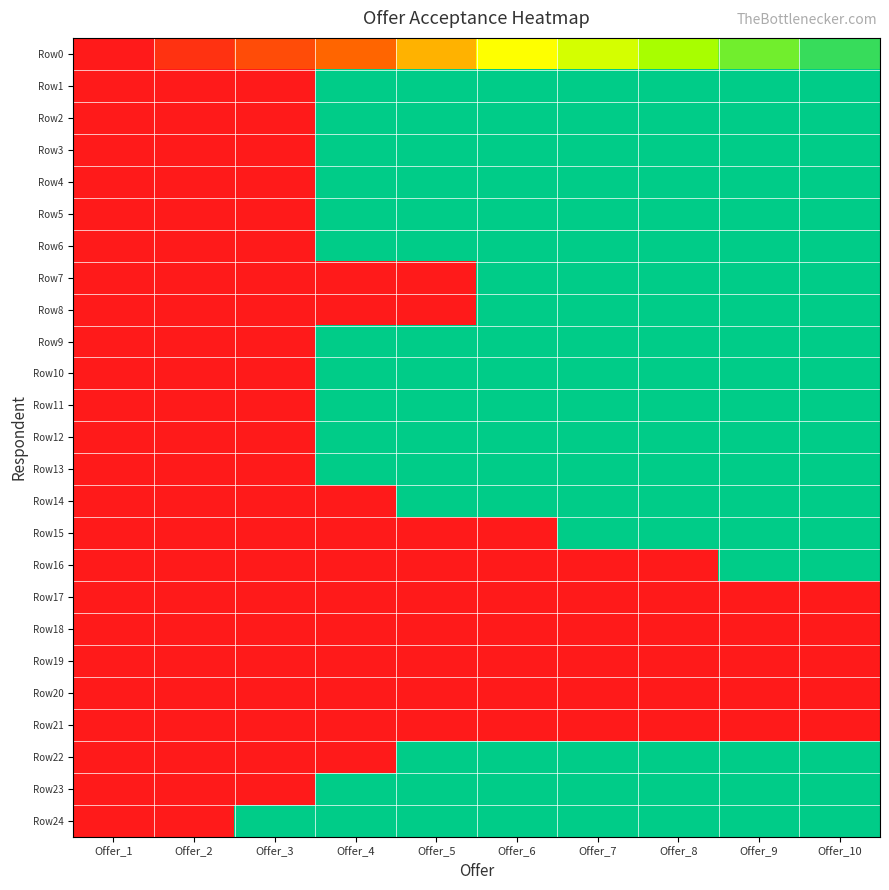

Reading right to left, transcribe all the data shown in this chart.

Row0: Offer_10=90	Offer_9=80	Offer_8=70	Offer_7=60	Offer_6=50	Offer_5=40	Offer_4=30	Offer_3=20	Offer_2=10	Offer_1=0
Row1: Offer_10=100	Offer_9=100	Offer_8=100	Offer_7=100	Offer_6=100	Offer_5=100	Offer_4=100	Offer_3=0	Offer_2=0	Offer_1=0
Row2: Offer_10=100	Offer_9=100	Offer_8=100	Offer_7=100	Offer_6=100	Offer_5=100	Offer_4=100	Offer_3=0	Offer_2=0	Offer_1=0
Row3: Offer_10=100	Offer_9=100	Offer_8=100	Offer_7=100	Offer_6=100	Offer_5=100	Offer_4=100	Offer_3=0	Offer_2=0	Offer_1=0
Row4: Offer_10=100	Offer_9=100	Offer_8=100	Offer_7=100	Offer_6=100	Offer_5=100	Offer_4=100	Offer_3=0	Offer_2=0	Offer_1=0
Row5: Offer_10=100	Offer_9=100	Offer_8=100	Offer_7=100	Offer_6=100	Offer_5=100	Offer_4=100	Offer_3=0	Offer_2=0	Offer_1=0
Row6: Offer_10=100	Offer_9=100	Offer_8=100	Offer_7=100	Offer_6=100	Offer_5=100	Offer_4=100	Offer_3=0	Offer_2=0	Offer_1=0
Row7: Offer_10=100	Offer_9=100	Offer_8=100	Offer_7=100	Offer_6=100	Offer_5=0	Offer_4=0	Offer_3=0	Offer_2=0	Offer_1=0
Row8: Offer_10=100	Offer_9=100	Offer_8=100	Offer_7=100	Offer_6=100	Offer_5=0	Offer_4=0	Offer_3=0	Offer_2=0	Offer_1=0
Row9: Offer_10=100	Offer_9=100	Offer_8=100	Offer_7=100	Offer_6=100	Offer_5=100	Offer_4=100	Offer_3=0	Offer_2=0	Offer_1=0
Row10: Offer_10=100	Offer_9=100	Offer_8=100	Offer_7=100	Offer_6=100	Offer_5=100	Offer_4=100	Offer_3=0	Offer_2=0	Offer_1=0
Row11: Offer_10=100	Offer_9=100	Offer_8=100	Offer_7=100	Offer_6=100	Offer_5=100	Offer_4=100	Offer_3=0	Offer_2=0	Offer_1=0
Row12: Offer_10=100	Offer_9=100	Offer_8=100	Offer_7=100	Offer_6=100	Offer_5=100	Offer_4=100	Offer_3=0	Offer_2=0	Offer_1=0
Row13: Offer_10=100	Offer_9=100	Offer_8=100	Offer_7=100	Offer_6=100	Offer_5=100	Offer_4=100	Offer_3=0	Offer_2=0	Offer_1=0
Row14: Offer_10=100	Offer_9=100	Offer_8=100	Offer_7=100	Offer_6=100	Offer_5=100	Offer_4=0	Offer_3=0	Offer_2=0	Offer_1=0
Row15: Offer_10=100	Offer_9=100	Offer_8=100	Offer_7=100	Offer_6=0	Offer_5=0	Offer_4=0	Offer_3=0	Offer_2=0	Offer_1=0
Row16: Offer_10=100	Offer_9=100	Offer_8=0	Offer_7=0	Offer_6=0	Offer_5=0	Offer_4=0	Offer_3=0	Offer_2=0	Offer_1=0
Row17: Offer_10=0	Offer_9=0	Offer_8=0	Offer_7=0	Offer_6=0	Offer_5=0	Offer_4=0	Offer_3=0	Offer_2=0	Offer_1=0
Row18: Offer_10=0	Offer_9=0	Offer_8=0	Offer_7=0	Offer_6=0	Offer_5=0	Offer_4=0	Offer_3=0	Offer_2=0	Offer_1=0
Row19: Offer_10=0	Offer_9=0	Offer_8=0	Offer_7=0	Offer_6=0	Offer_5=0	Offer_4=0	Offer_3=0	Offer_2=0	Offer_1=0
Row20: Offer_10=0	Offer_9=0	Offer_8=0	Offer_7=0	Offer_6=0	Offer_5=0	Offer_4=0	Offer_3=0	Offer_2=0	Offer_1=0
Row21: Offer_10=0	Offer_9=0	Offer_8=0	Offer_7=0	Offer_6=0	Offer_5=0	Offer_4=0	Offer_3=0	Offer_2=0	Offer_1=0
Row22: Offer_10=100	Offer_9=100	Offer_8=100	Offer_7=100	Offer_6=100	Offer_5=100	Offer_4=0	Offer_3=0	Offer_2=0	Offer_1=0
Row23: Offer_10=100	Offer_9=100	Offer_8=100	Offer_7=100	Offer_6=100	Offer_5=100	Offer_4=100	Offer_3=0	Offer_2=0	Offer_1=0
Row24: Offer_10=100	Offer_9=100	Offer_8=100	Offer_7=100	Offer_6=100	Offer_5=100	Offer_4=100	Offer_3=100	Offer_2=0	Offer_1=0